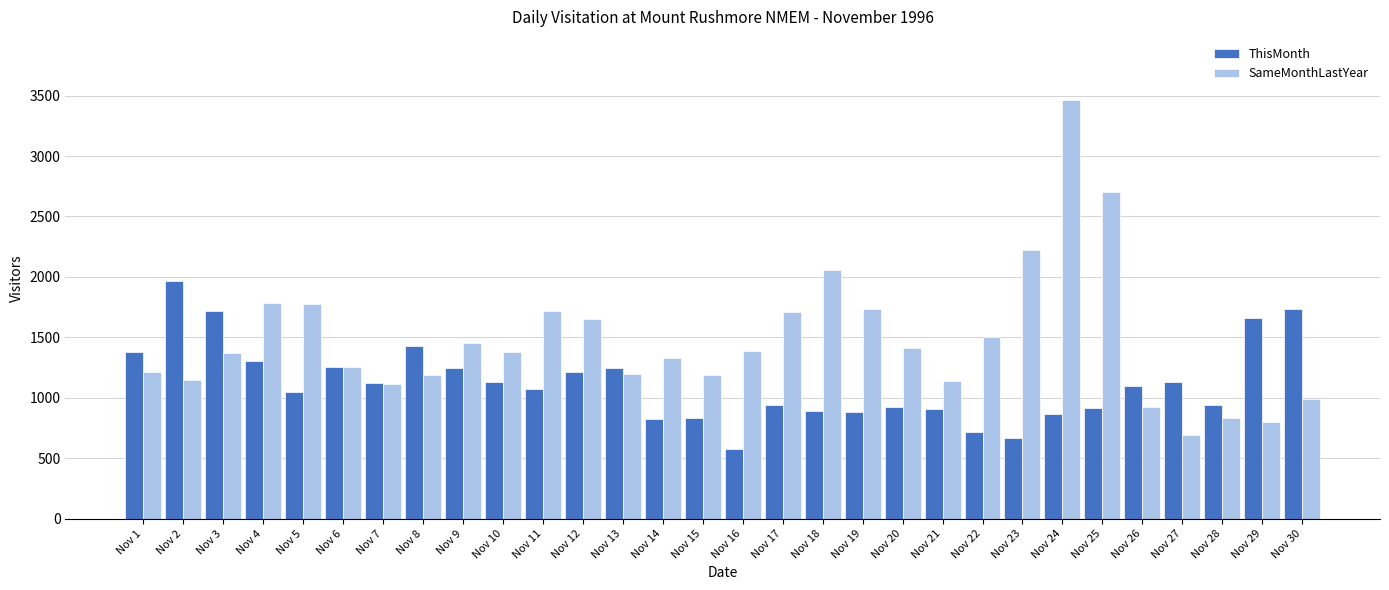

The ThisMonth series shows 919 at Nov 16. True or false?

False